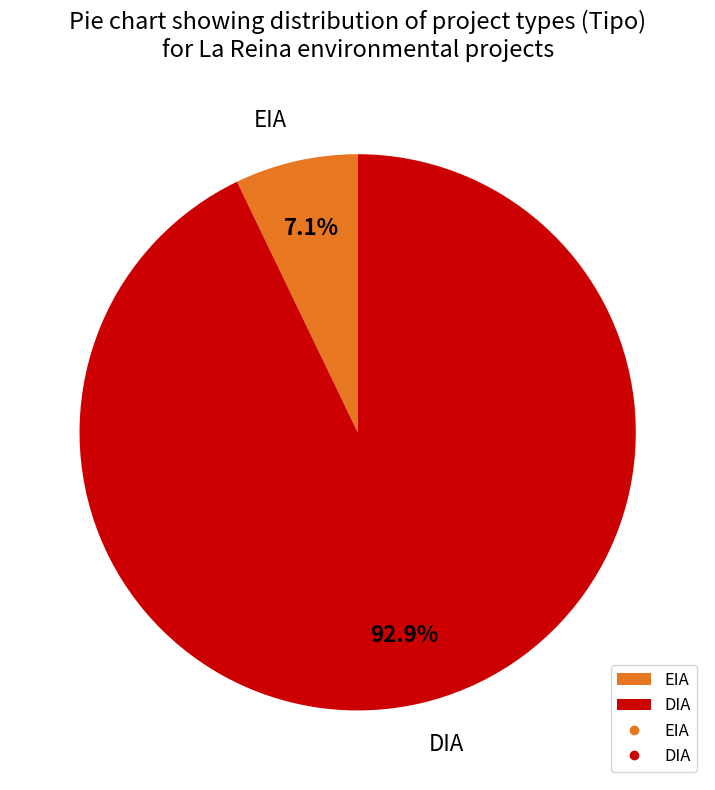

Rank the categories by value from highest to lowest.

DIA, EIA